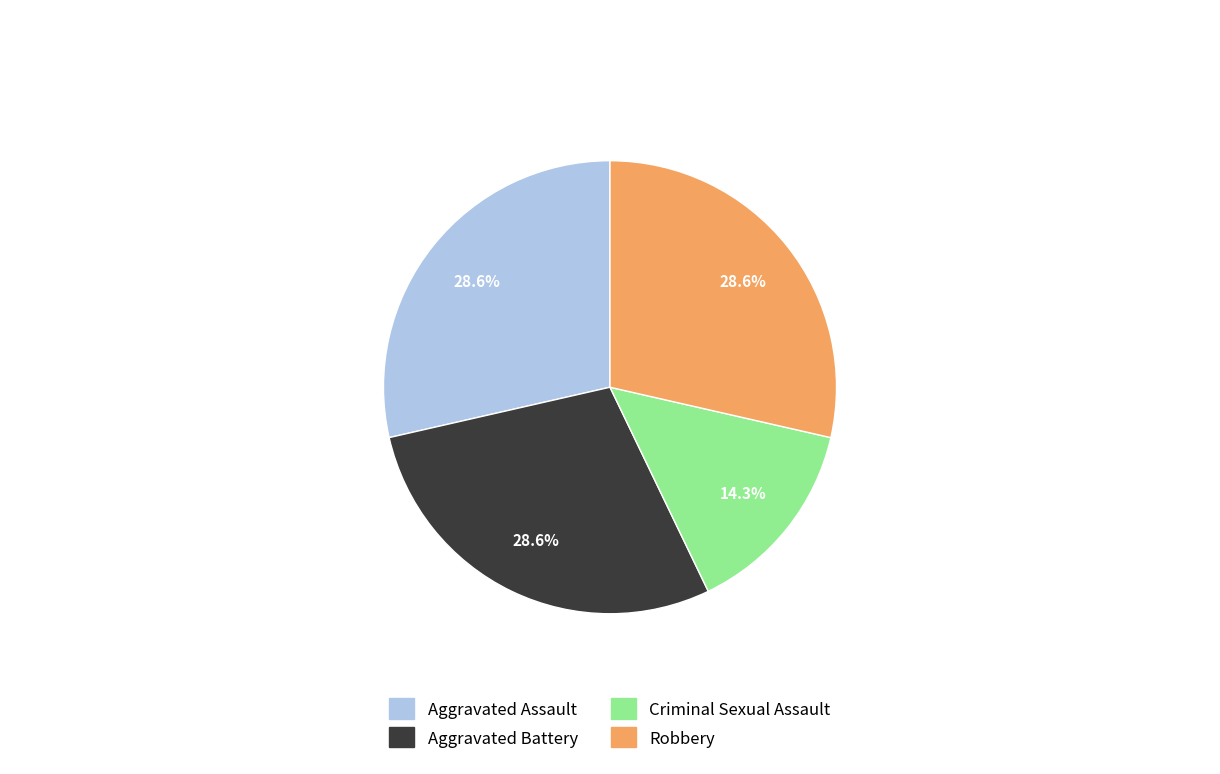

Does Criminal Sexual Assault account for over 50% of the chart?

No